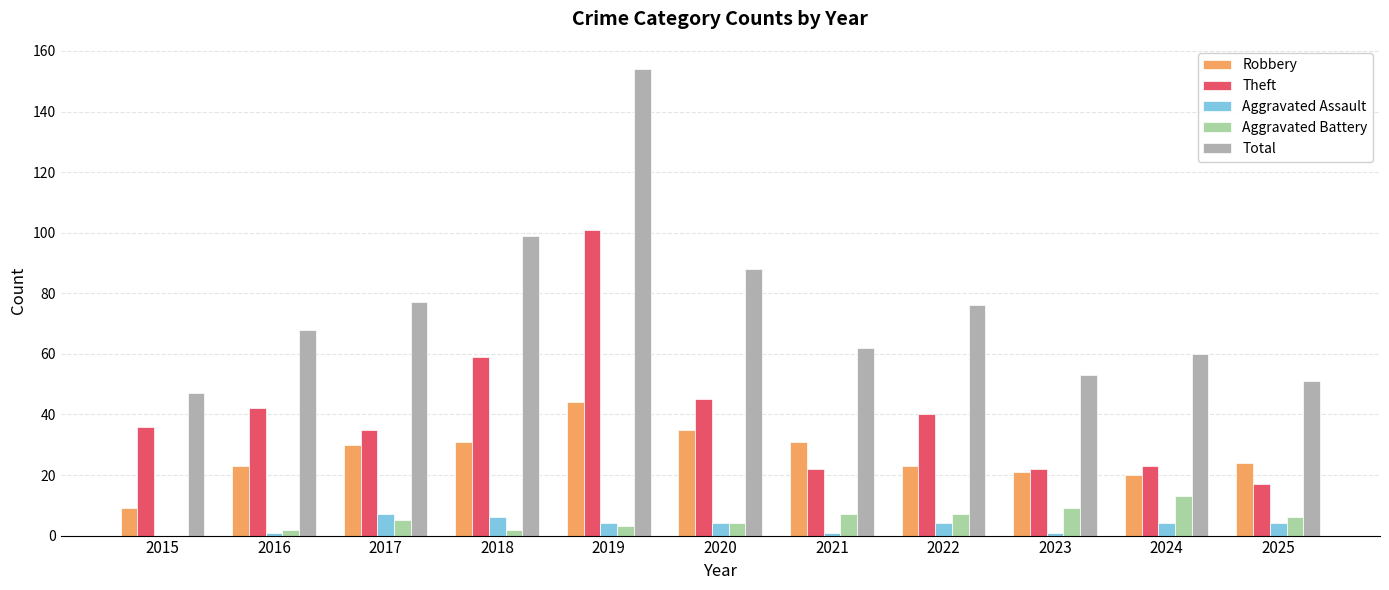

How many groups of bars are there?

11